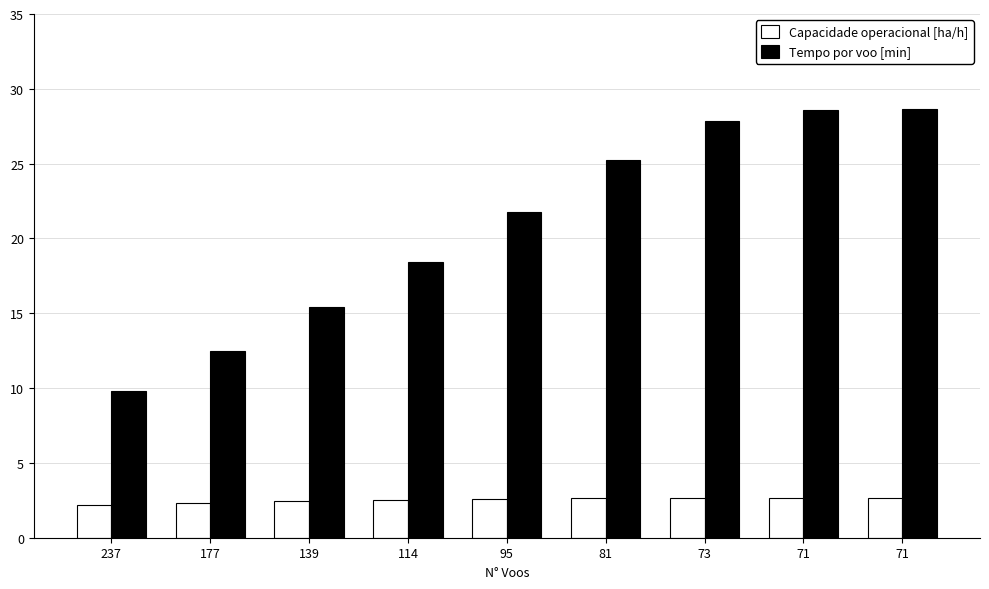

Rank the series by their average value, from lowest to highest.

Capacidade operacional [ha/h], Tempo por voo [min]